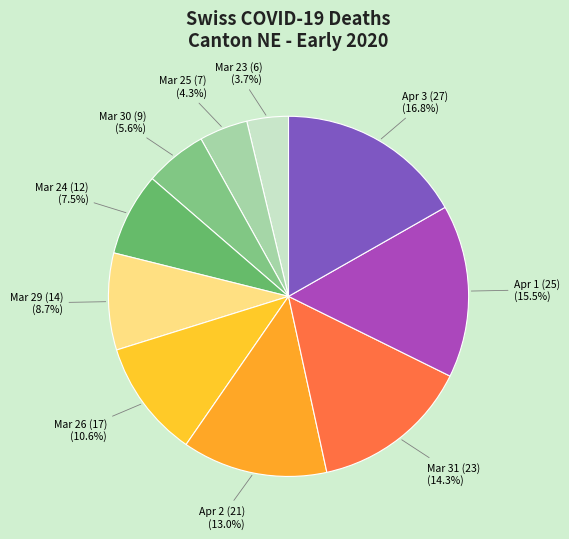

Which slice is the smallest?

Mar 23 (6)